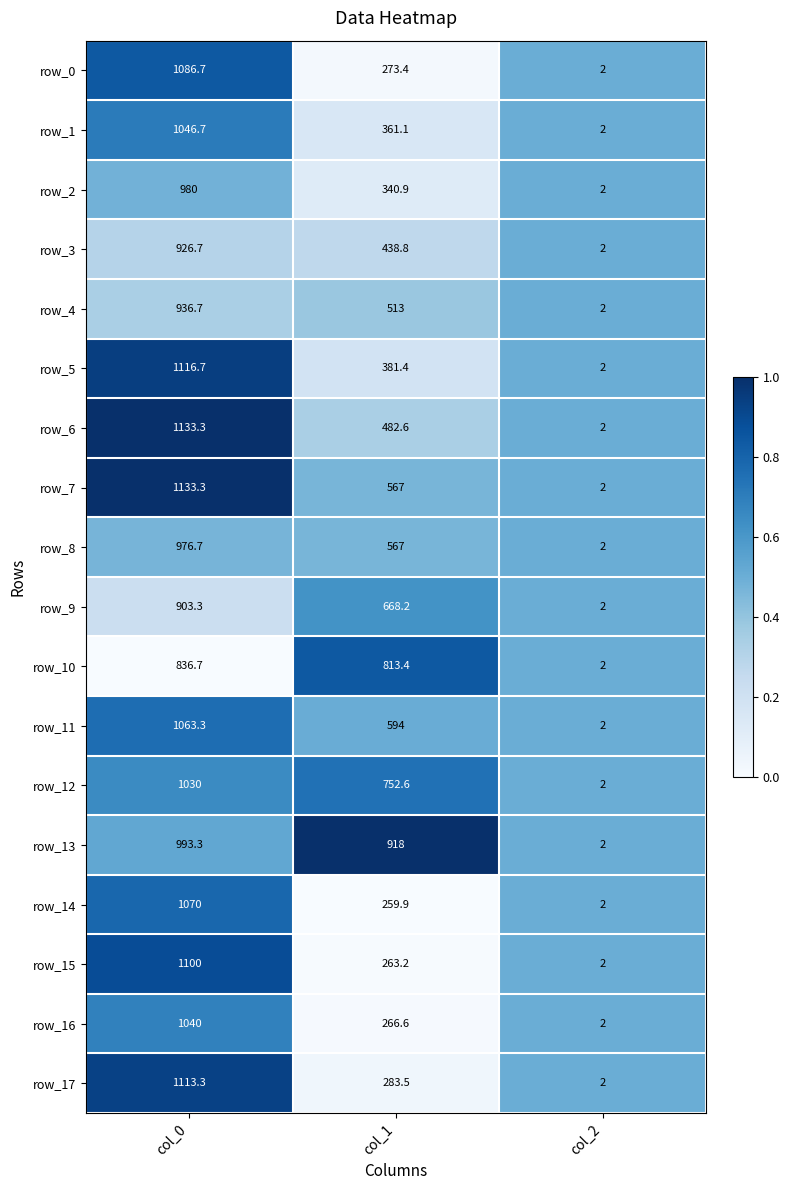

Is the value of row_5 at col_2 greater than the value of row_8 at col_0?

No